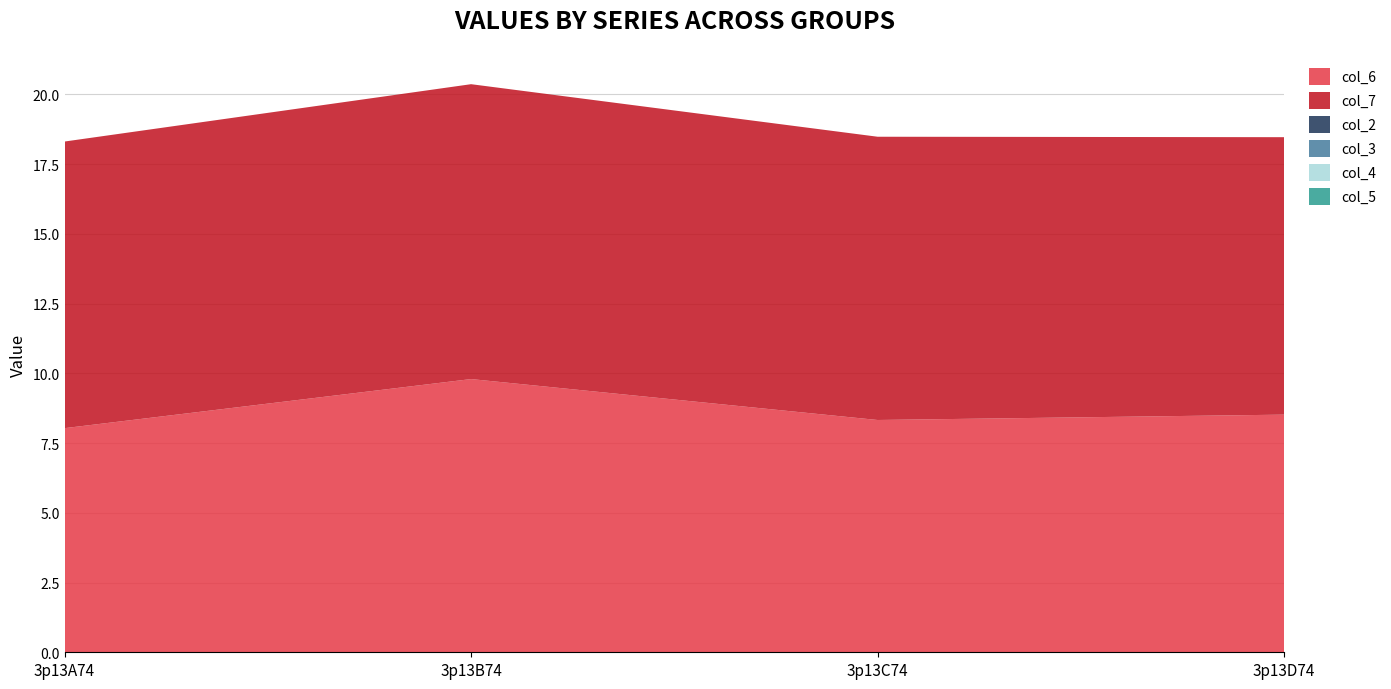

Reading left to right, transcribe all the data shown in this chart.

col_6: 8.0	9.8	8.3	8.5
col_7: 10.3	10.6	10.2	9.9
col_2: 0.0	0.0	0.0	0.0
col_3: 0.0	0.0	0.0	0.0
col_4: 0.0	0.0	0.0	0.0
col_5: 0.0	0.0	0.0	0.0